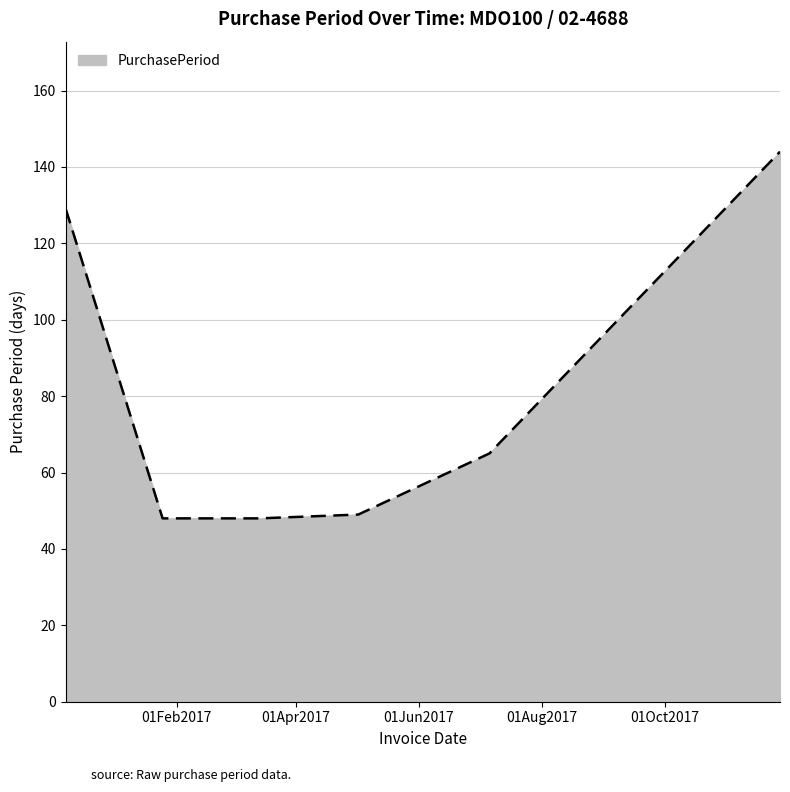

How many values are below 65?

3